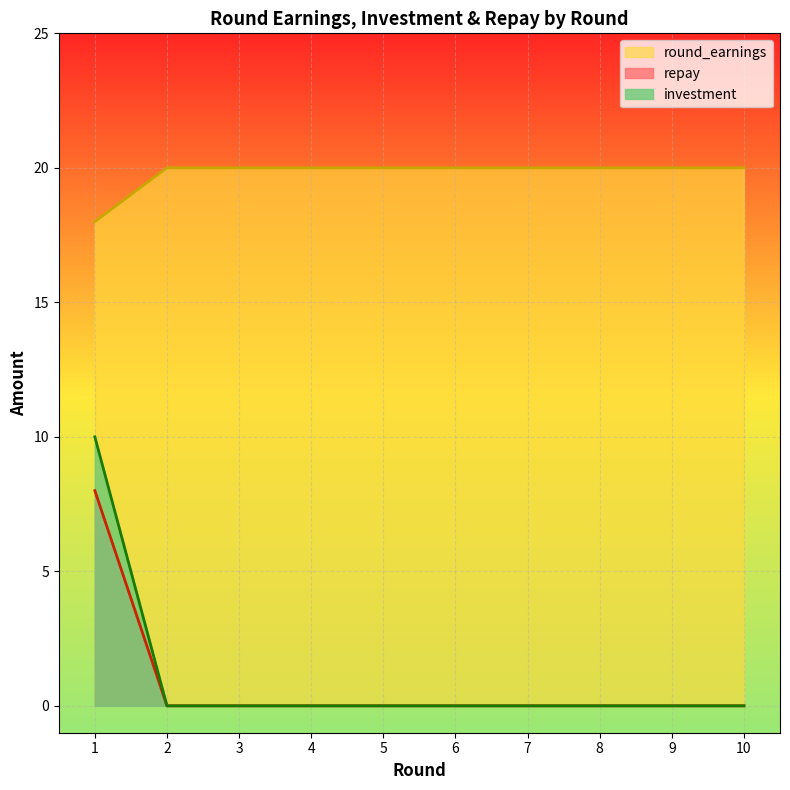

What is the approximate value of investment at 1, to the nearest 5?

10